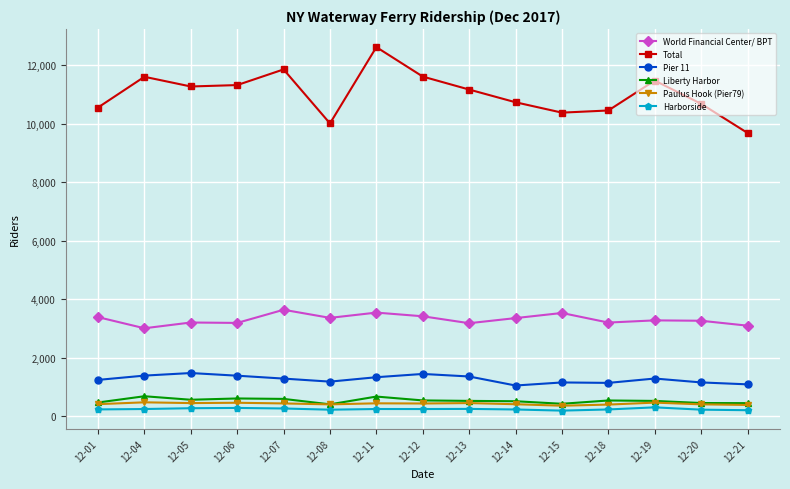

True or false: Pier 11 and World Financial Center/ BPT cross at least once.

False